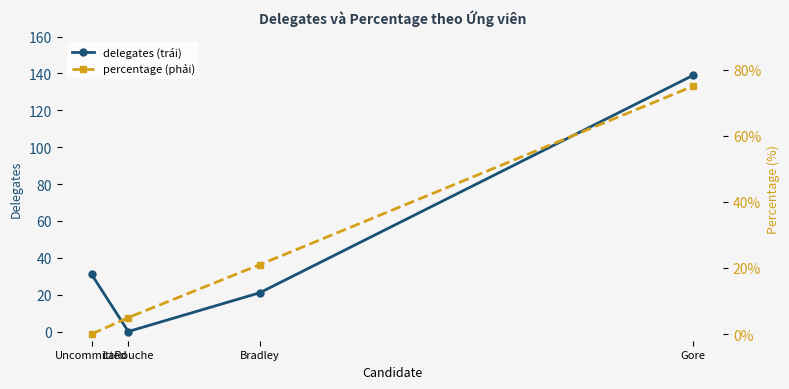

Where do percentage (phải) and delegates (trái) first cross each other?

Uncommitted and LaRouche